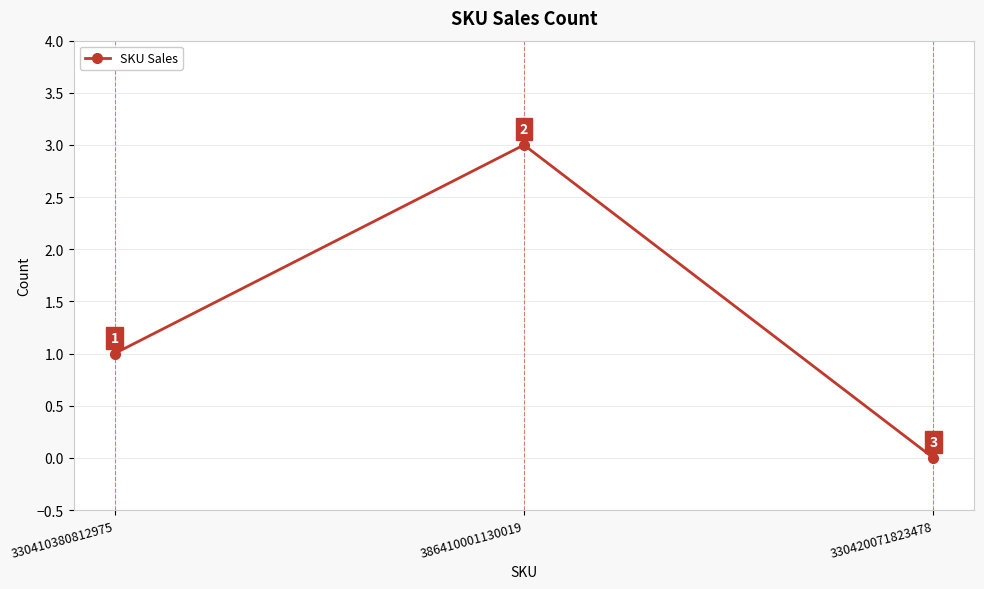

How many categories are shown in the chart?

3